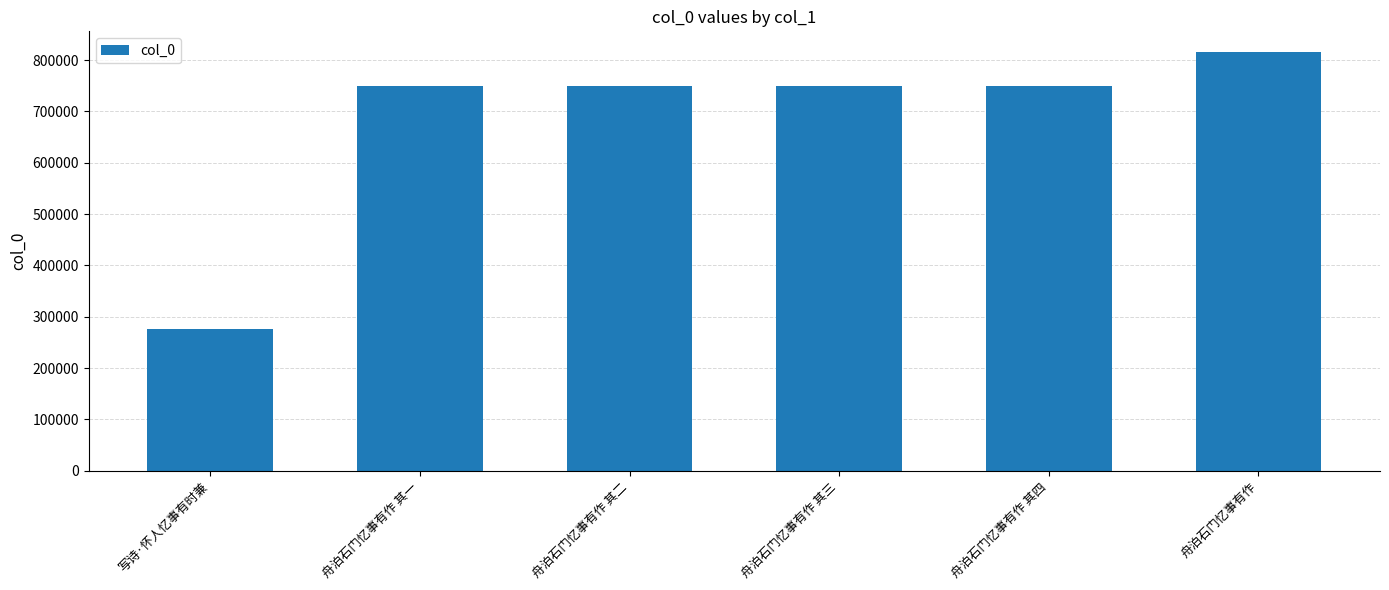

Read the value at 舟泊石门忆事有作 其二.

750120